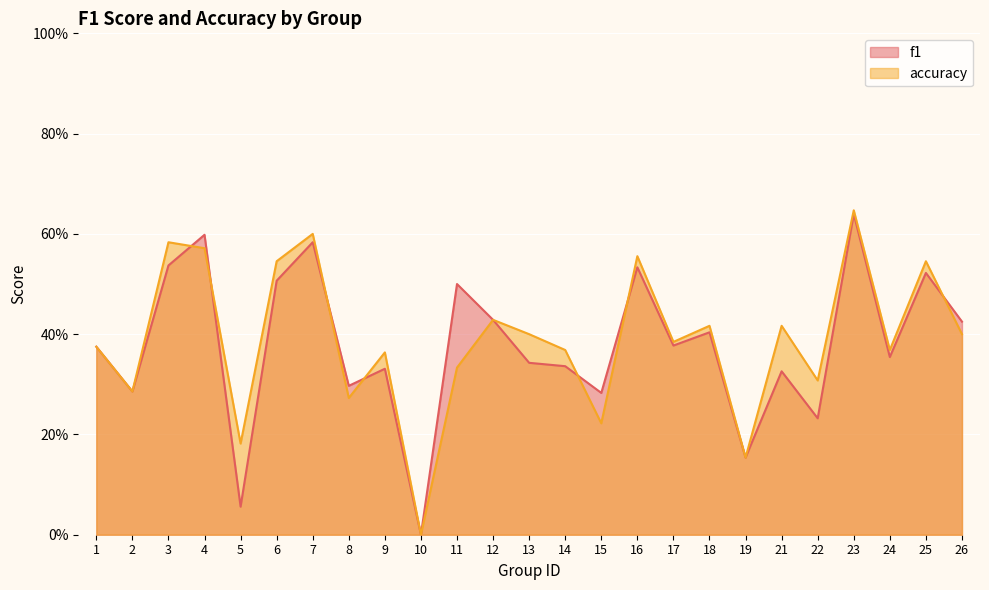

At which category does accuracy reach its first local valley?

2